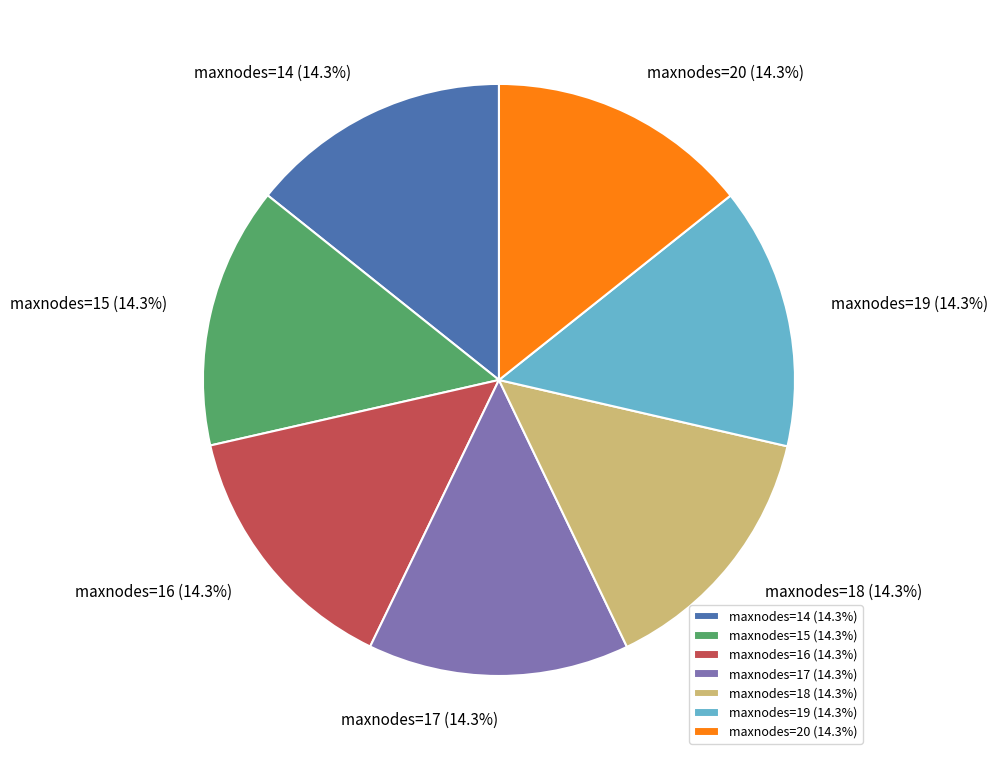

Count the number of slices in the pie.

7